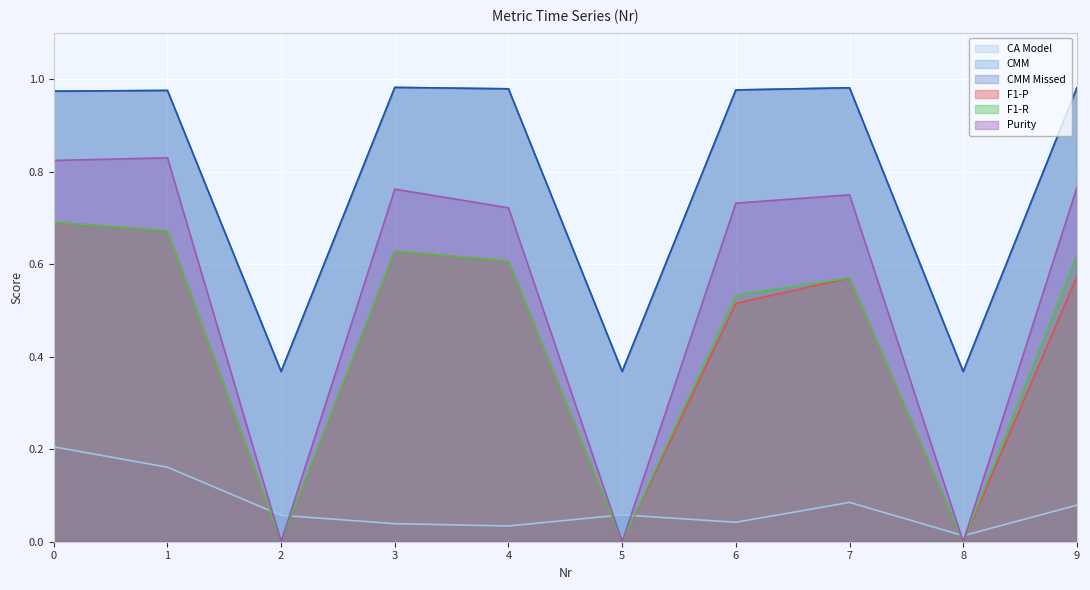

Reading right to left, list all the values displayed in this chart.

CA Model: 9=0.1	8=0.0	7=0.1	6=0.0	5=0.1	4=0.0	3=0.0	2=0.1	1=0.2	0=0.2
CMM: 9=1.0	8=0.4	7=1.0	6=1.0	5=0.4	4=1.0	3=1.0	2=0.4	1=1.0	0=1.0
CMM Missed: 9=1.0	8=0.4	7=1.0	6=1.0	5=0.4	4=1.0	3=1.0	2=0.4	1=1.0	0=1.0
F1-P: 9=0.6	8=0.0	7=0.6	6=0.5	5=0.0	4=0.6	3=0.6	2=0.0	1=0.7	0=0.7
F1-R: 9=0.6	8=0.0	7=0.6	6=0.5	5=0.0	4=0.6	3=0.6	2=0.0	1=0.7	0=0.7
Purity: 9=0.8	8=0.0	7=0.7	6=0.7	5=0.0	4=0.7	3=0.8	2=0.0	1=0.8	0=0.8